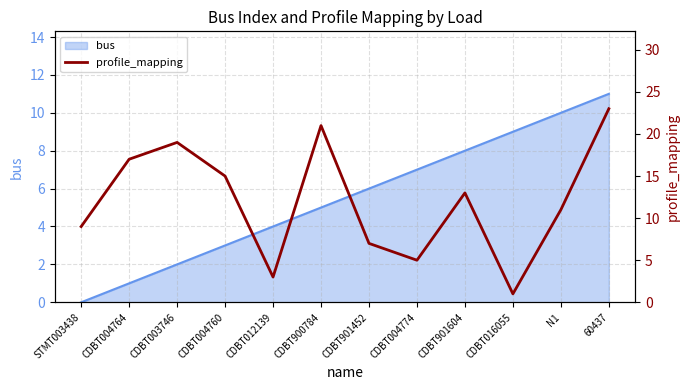

The chart shows a value of 13 at CDBT901604. True or false?

True